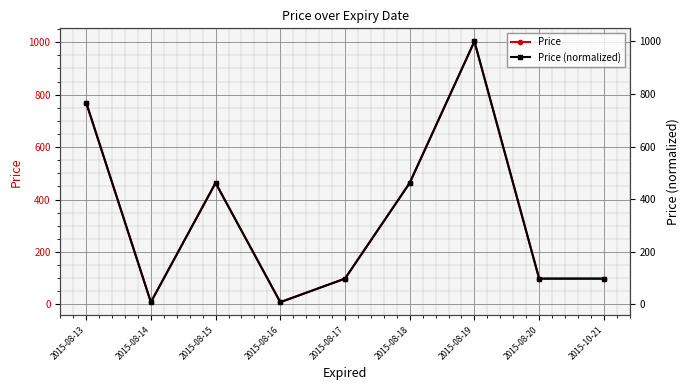

Reading left to right, extract all data points from this chart.

Price: 2015-08-13=769.9	2015-08-14=8.8	2015-08-15=463.5	2015-08-16=8.8	2015-08-17=98.6	2015-08-18=463.5	2015-08-19=1003.1	2015-08-20=98.6	2015-10-21=98.6
Price (normalized): 2015-08-13=767.5	2015-08-14=8.8	2015-08-15=462.1	2015-08-16=8.8	2015-08-17=98.3	2015-08-18=462.1	2015-08-19=1000.0	2015-08-20=98.3	2015-10-21=98.3